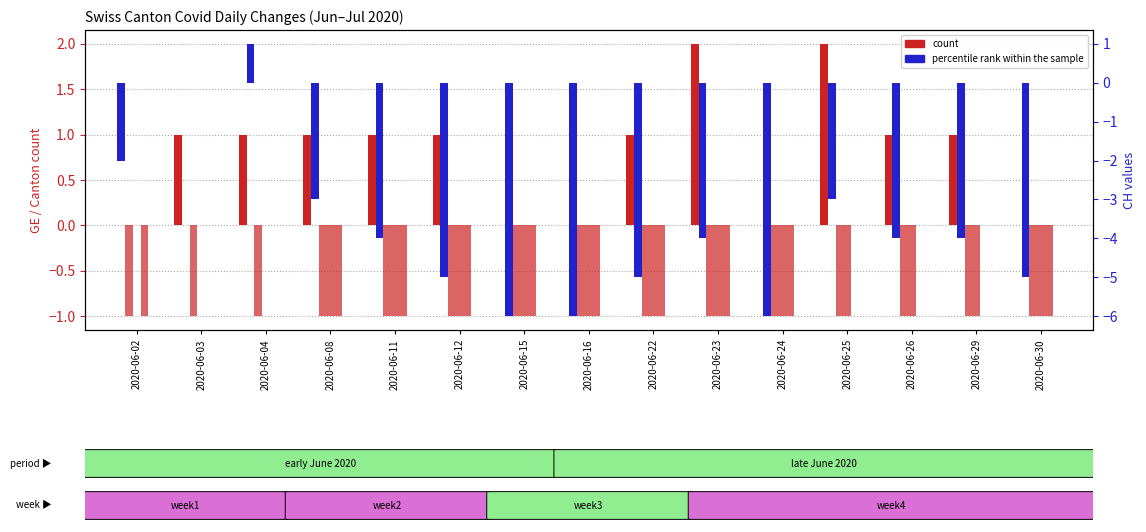

Reading left to right, extract all data points from this chart.

GE: 0	1	1	1	1	1	0	0	1	2	0	2	1	1	0
CH: -2	0	1	-3	-4	-5	-6	-6	-5	-4	-6	-3	-4	-4	-5
TI: 0	0	0	-1	-1	-1	-1	-1	-1	-1	-1	-1	-1	-1	-1
ZH: -1	0	0	-1	-1	-1	-1	-1	-1	-1	-1	0	0	0	-1